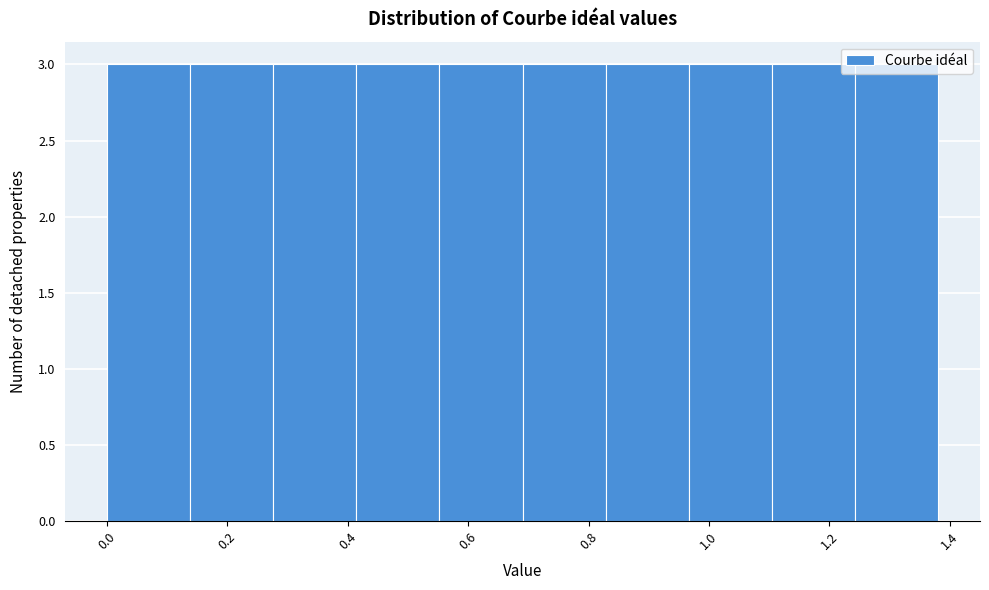

Reading left to right, transcribe this chart: for each bar, give the range it covers on the x-axis and its height. Neither the bar edges nor the heights are printed on the chart, so give them approximately, as read against the axes.

0.00 to 0.14: 3
0.14 to 0.28: 3
0.28 to 0.42: 3
0.42 to 0.56: 3
0.56 to 0.70: 3
0.70 to 0.82: 3
0.82 to 0.96: 3
0.96 to 1.10: 3
1.10 to 1.24: 3
1.24 to 1.38: 3